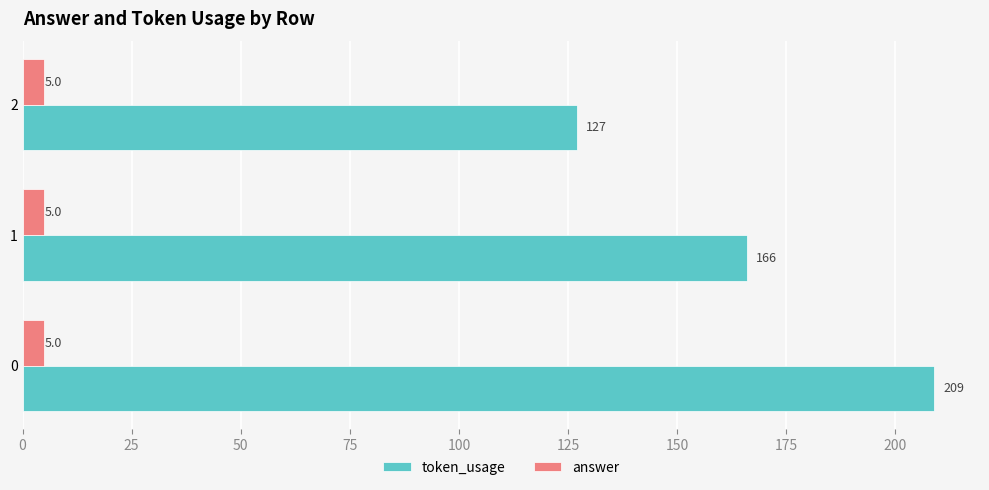

Is the value of token_usage at 0 greater than the value of answer at 0?

Yes